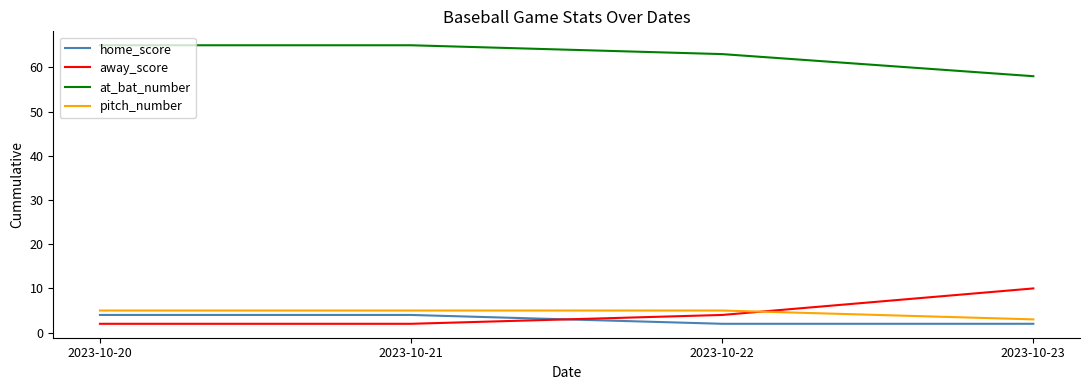

What is the sum of the pitch_number values at 2023-10-22 and 2023-10-23?

8